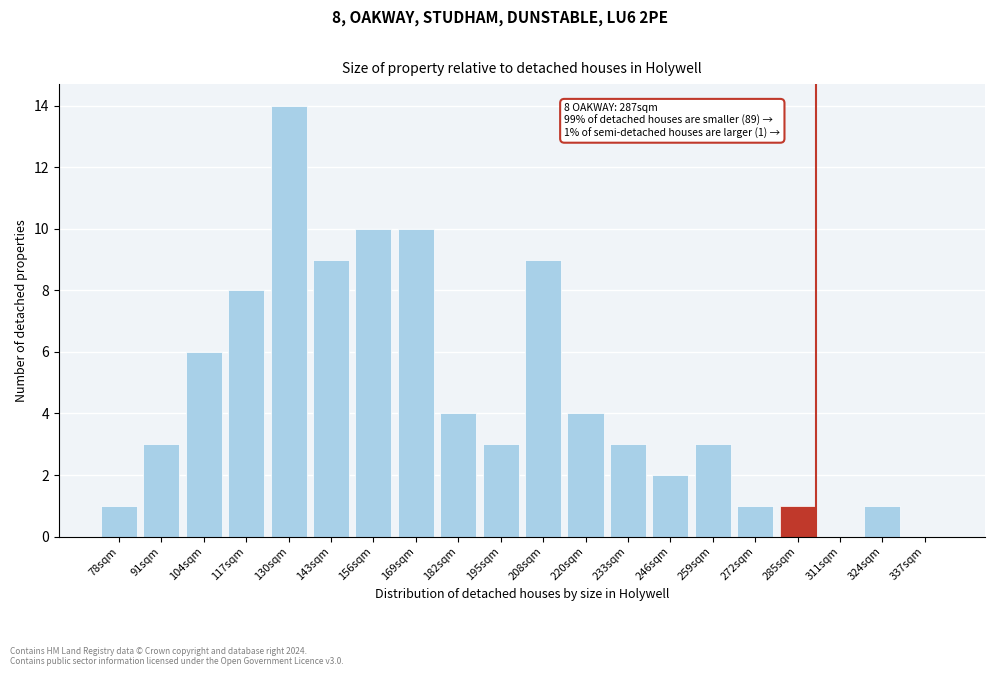

Reading right to left, list all the values displayed in this chart.

337sqm=0	324sqm=1	311sqm=0	285sqm=1	272sqm=1	259sqm=3	246sqm=2	233sqm=3	220sqm=4	208sqm=9	195sqm=3	182sqm=4	169sqm=10	156sqm=10	143sqm=9	130sqm=14	117sqm=8	104sqm=6	91sqm=3	78sqm=1